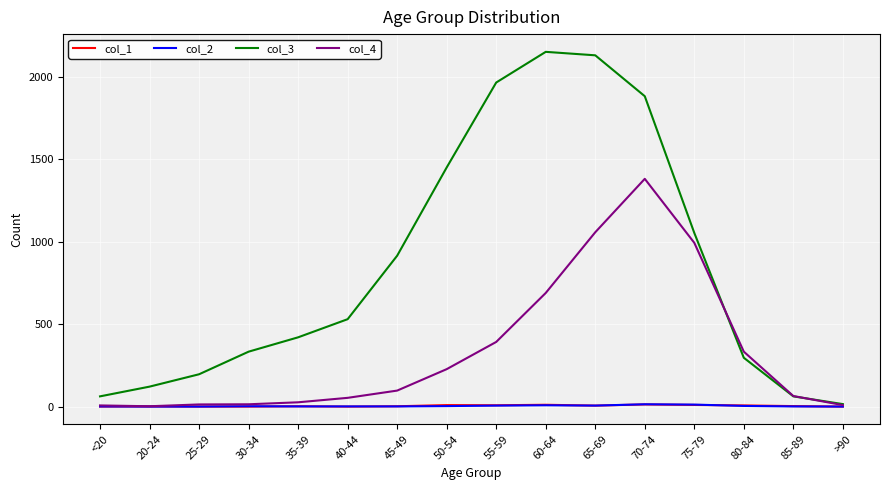

Does the chart display data point markers on the line(s)?

No